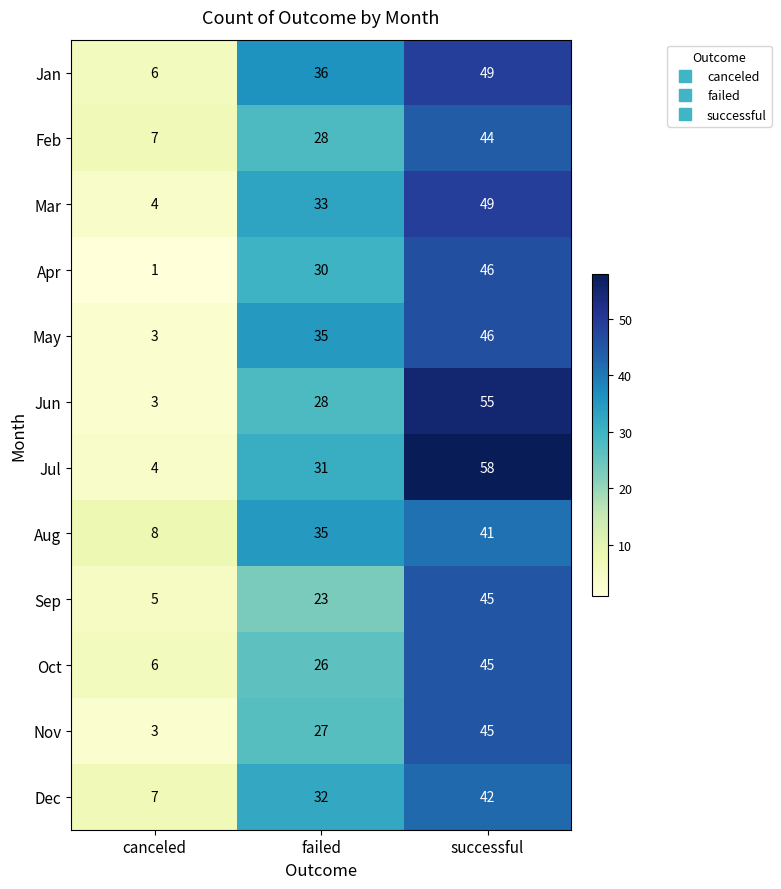

List the labels in order of Nov value, smallest first.

canceled, failed, successful